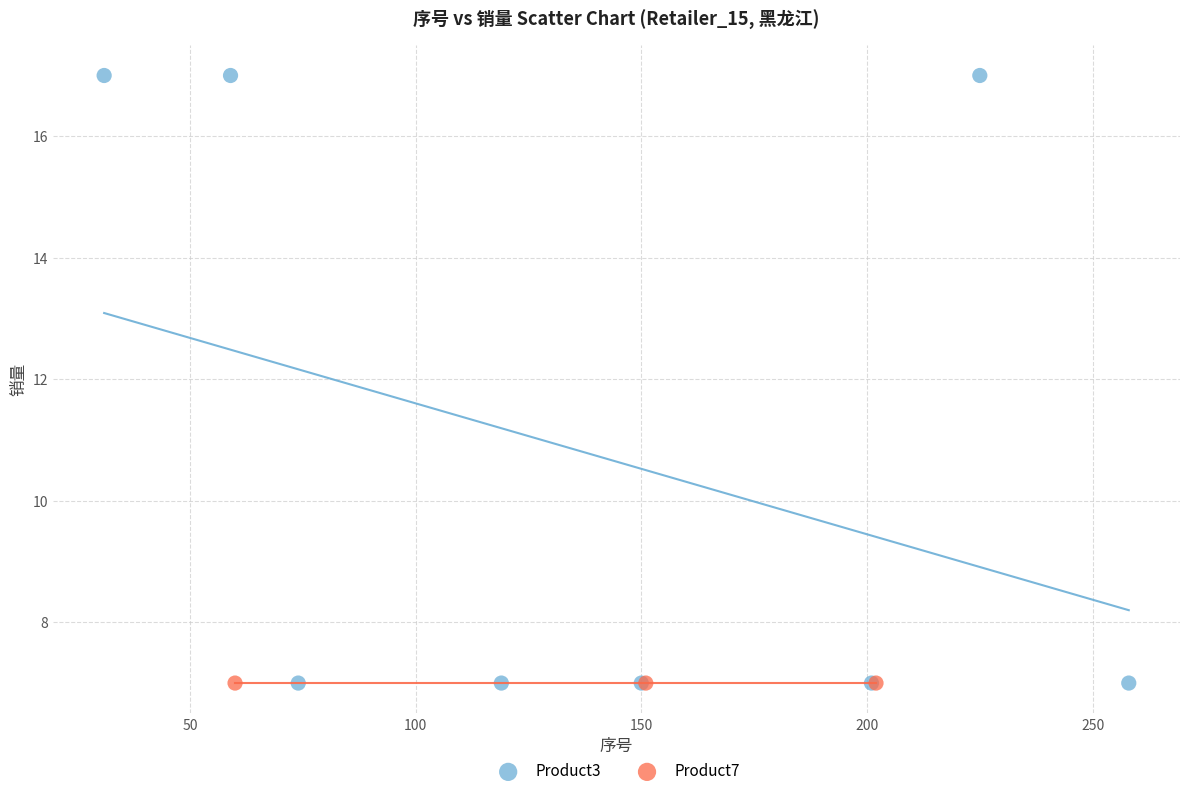

Which series contains the highest Y value?

Product3